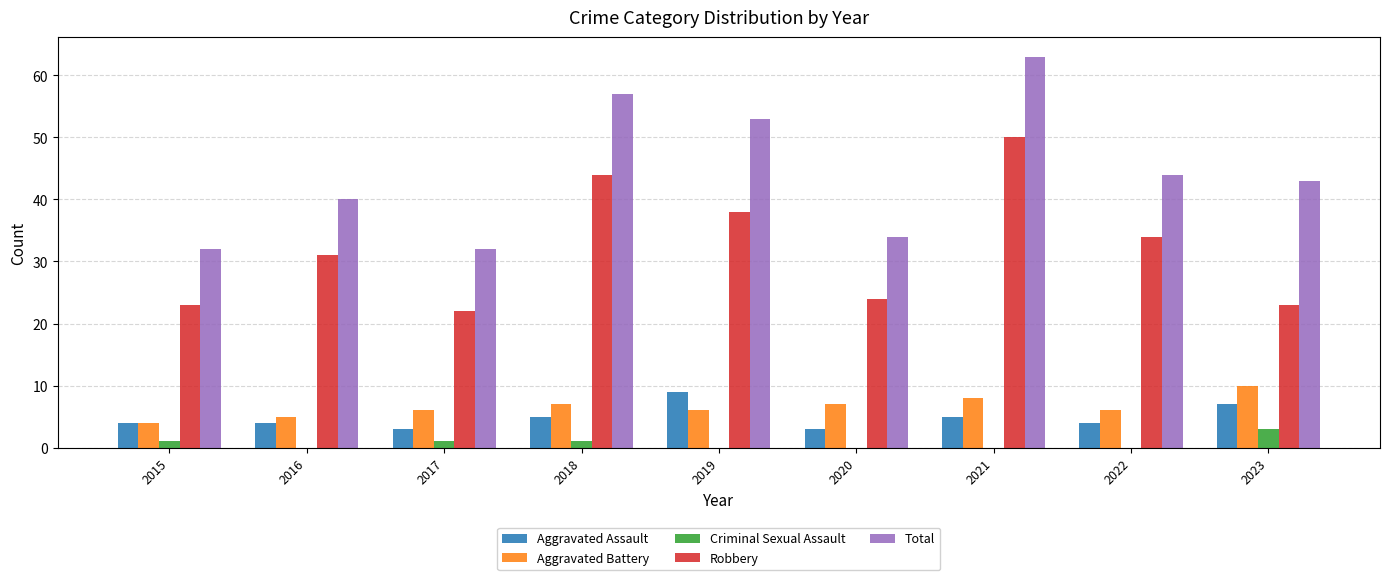

What are all the series names shown in the legend?

Aggravated Assault, Aggravated Battery, Criminal Sexual Assault, Robbery, Total